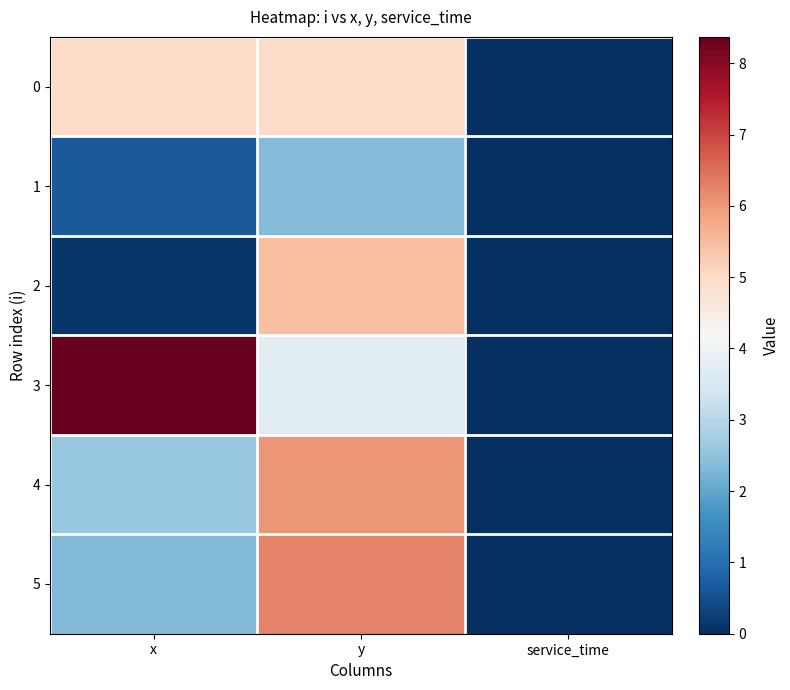

Between x and y, which series saw the biggest shift?

2